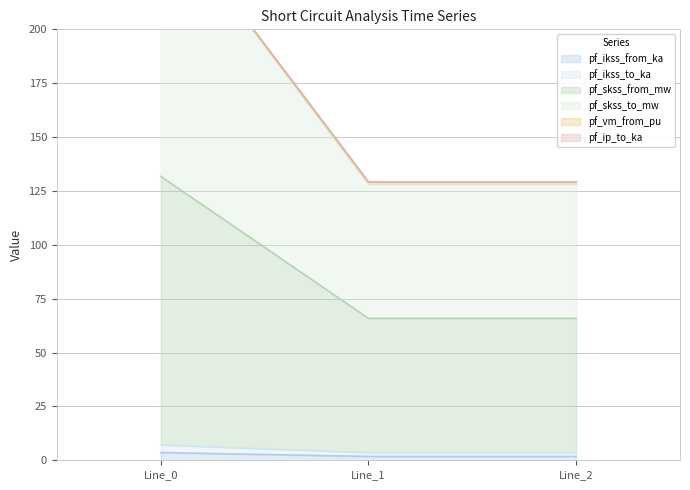

Is it true that pf_ikss_from_ka equals 3.6 at Line_0?

True